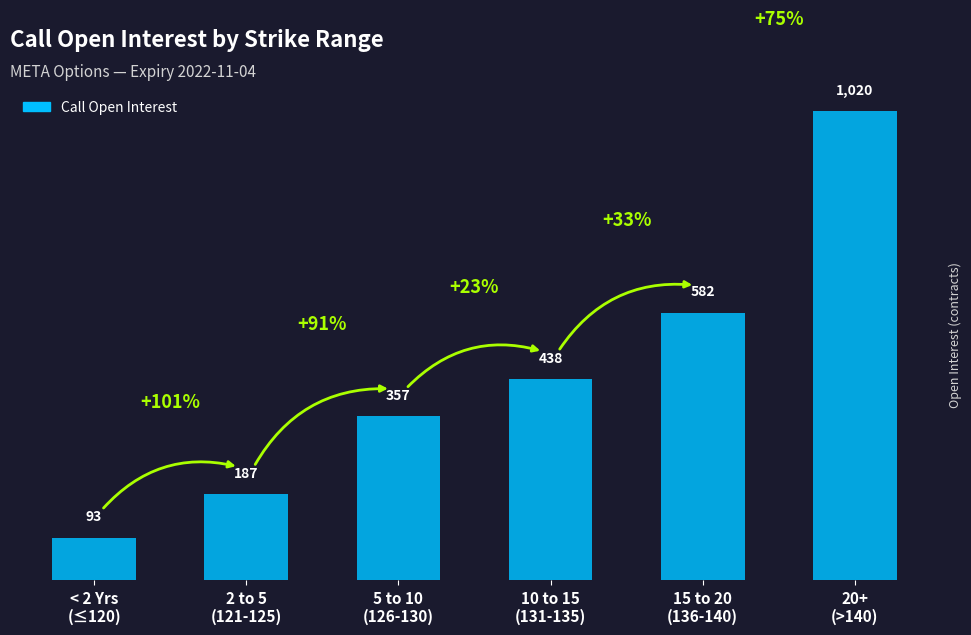

How many data points are less than 438?

3